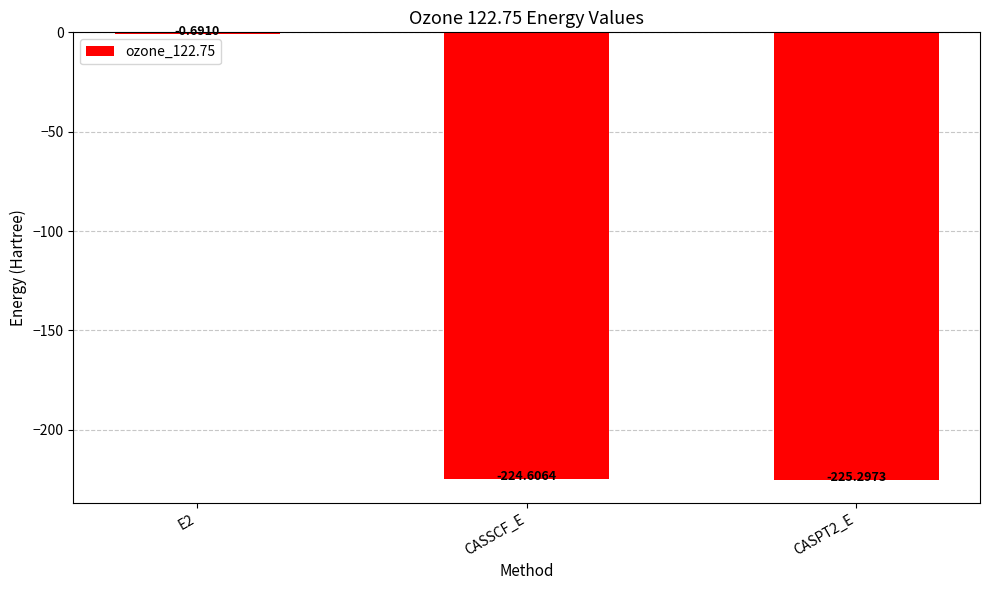

What is the change in value from E2 to CASSCF_E?

-223.9